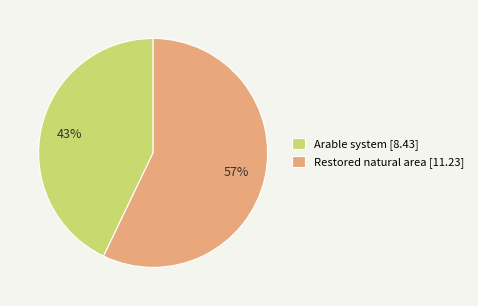

To the nearest percent, what is the average slice percentage?

50%